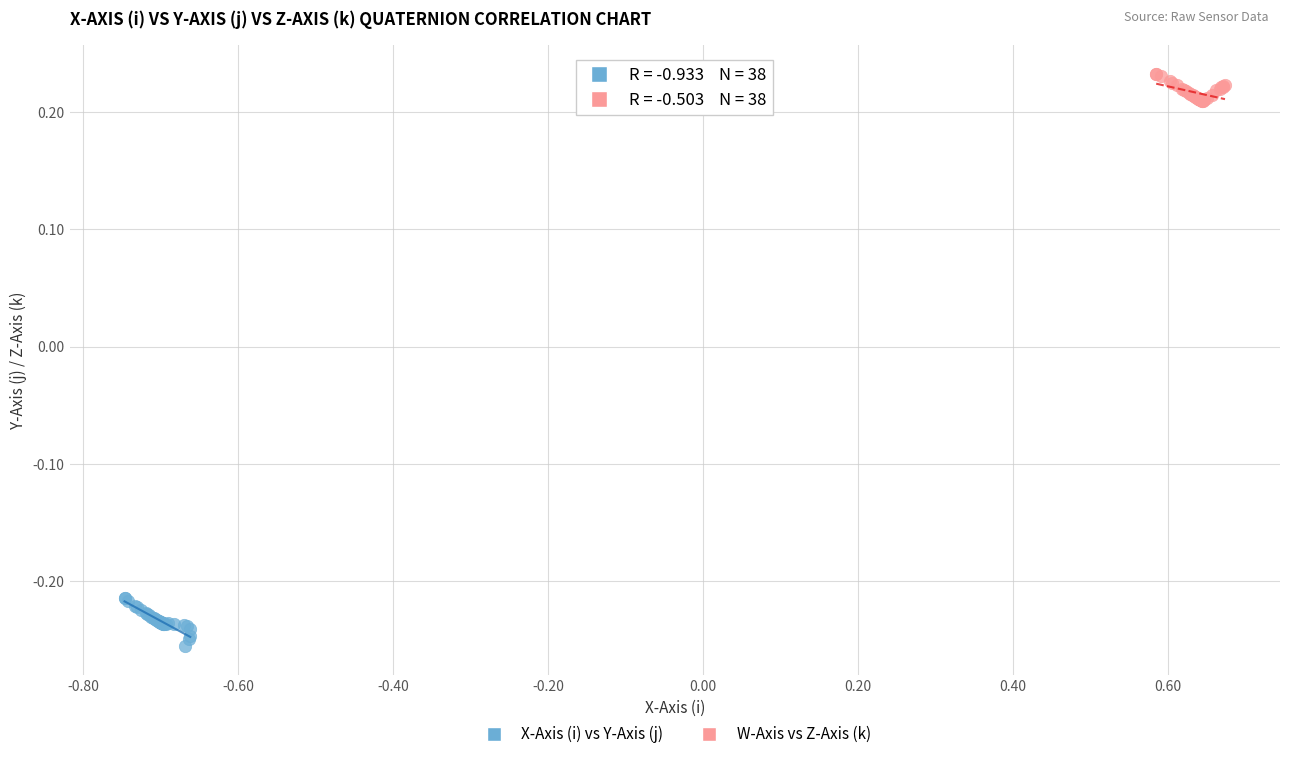

Which series contains the lowest Y value?

X-Axis (i) vs Y-Axis (j)